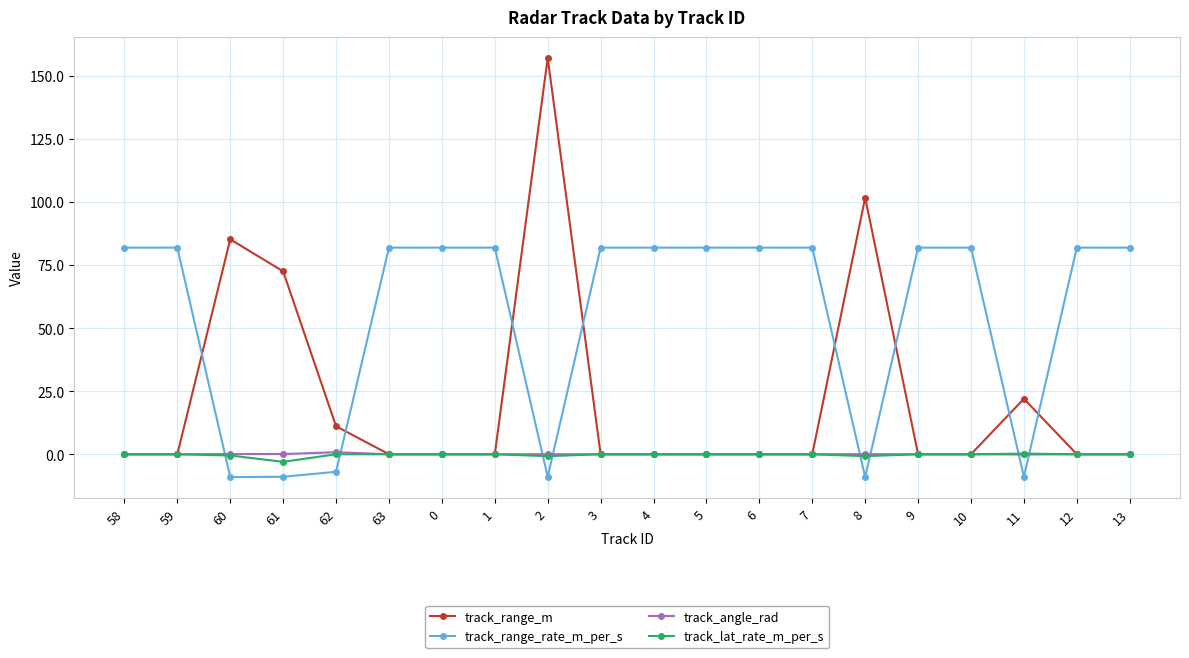

True or false: track_angle_rad has more than 0 interior local peaks.

True